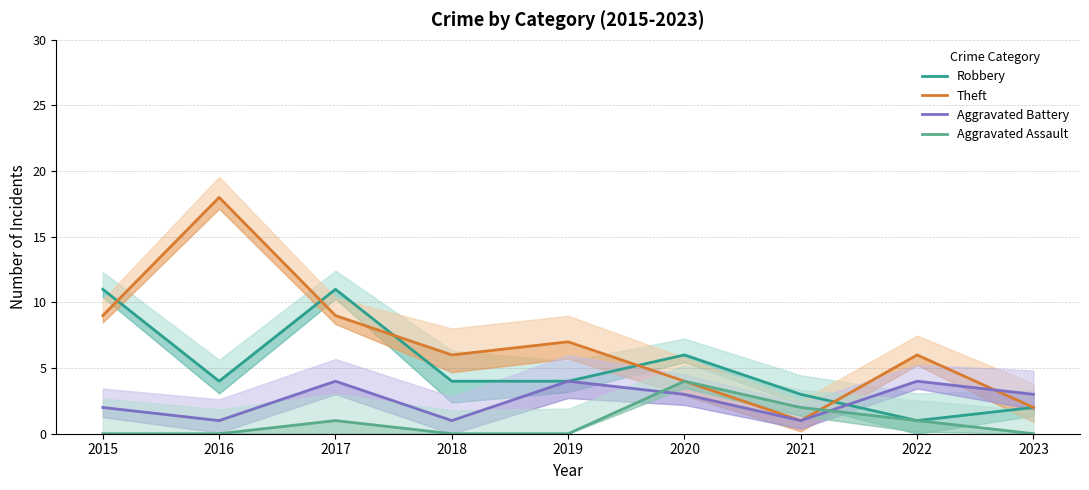

What is the spread (max minus min) of values at 2019?

7